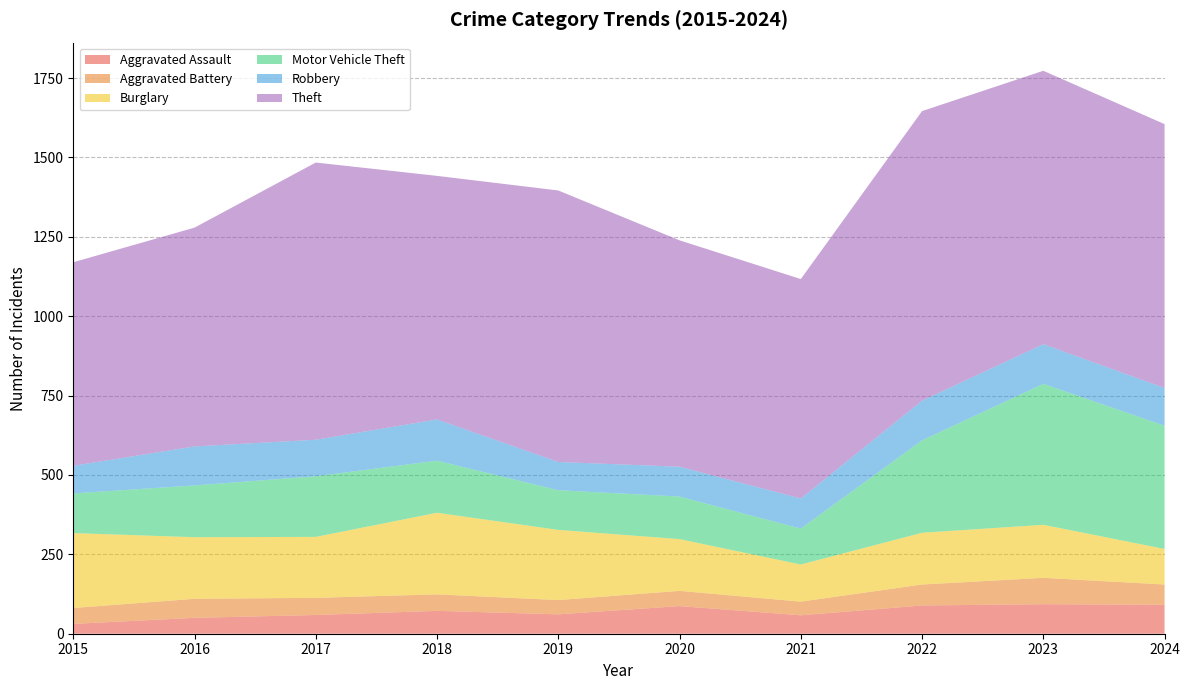

True or false: Robbery and Aggravated Assault cross at least once.

False